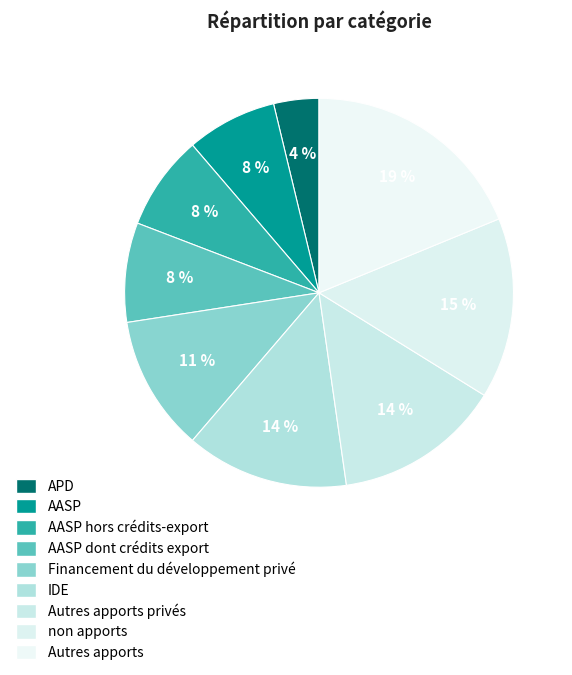

Is there a majority slice in this chart?

No